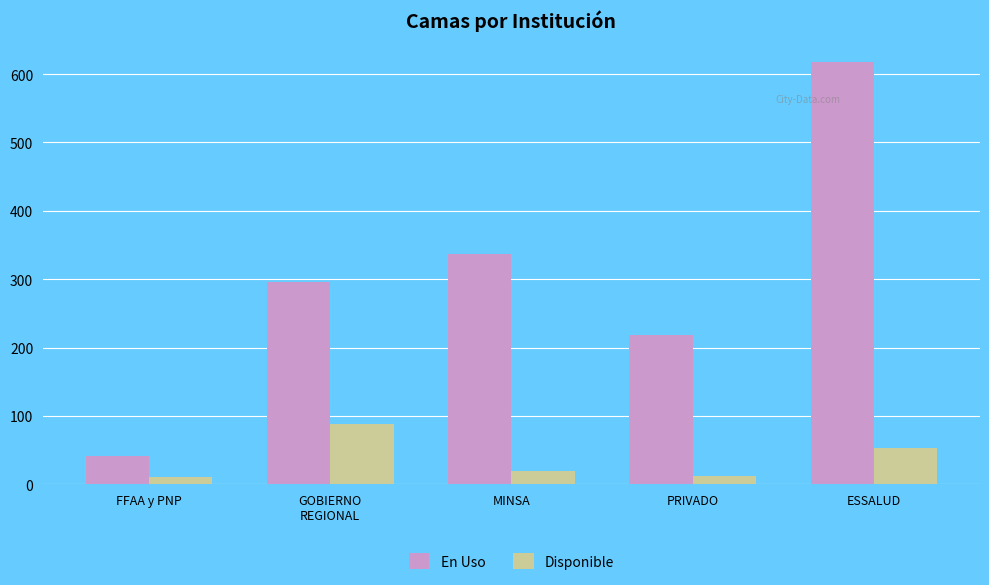

At which label is Disponible closest to 49?

ESSALUD